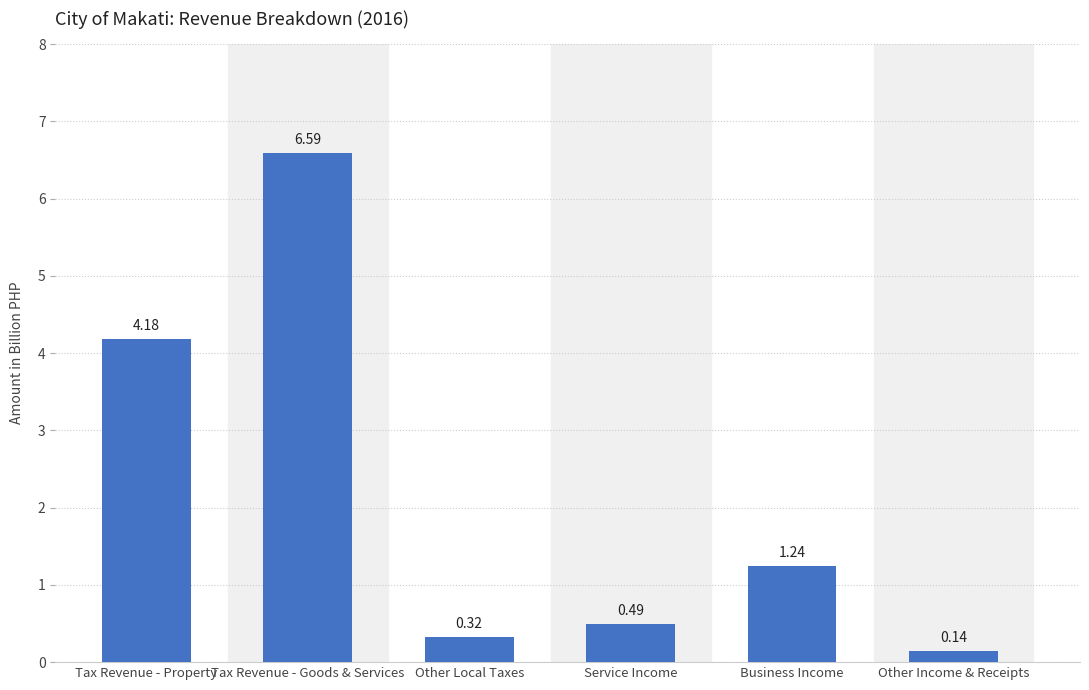

What value does the data have at Tax Revenue - Goods & Services, to the nearest 100?

6589050500